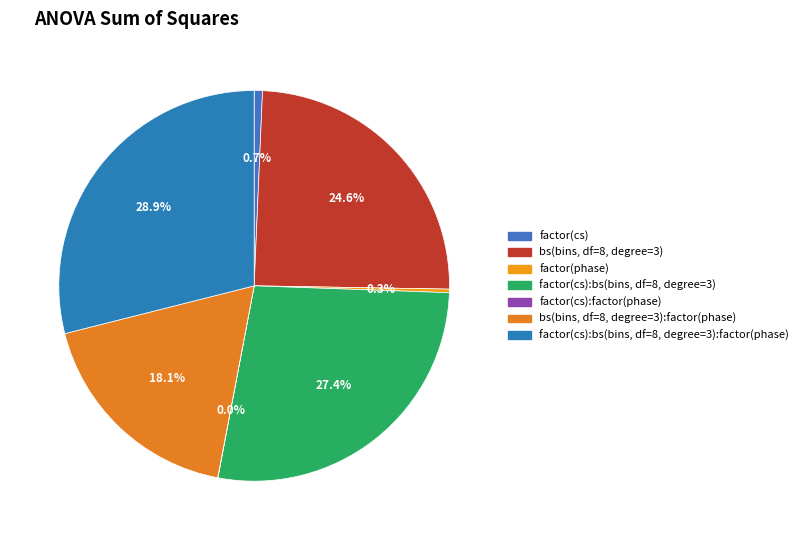

True or false: factor(cs) accounts for 13% of the total.

False